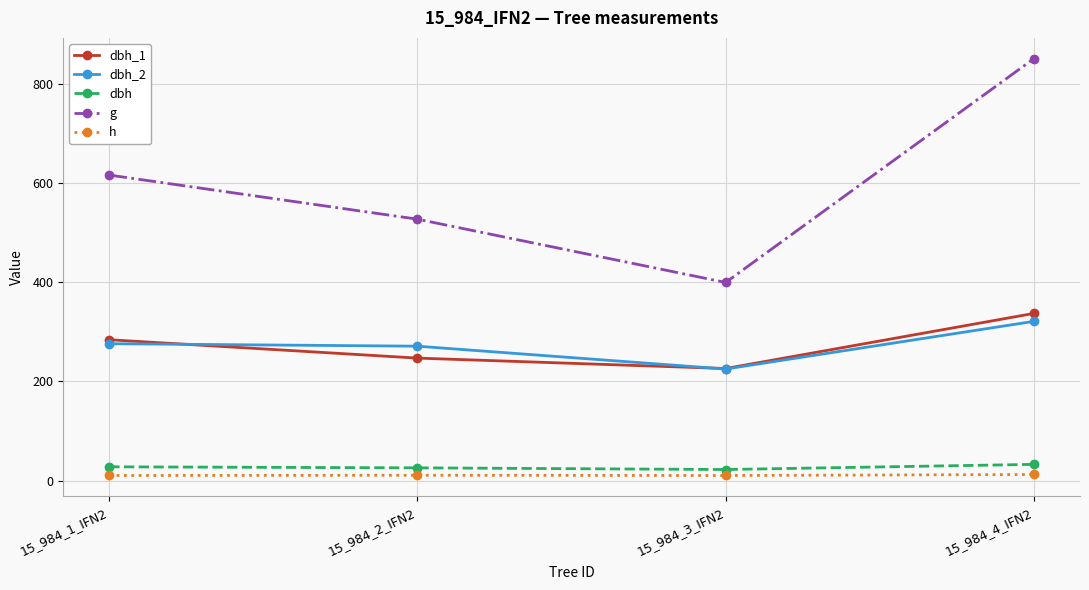

What are all the series names shown in the legend?

dbh_1, dbh_2, dbh, g, h